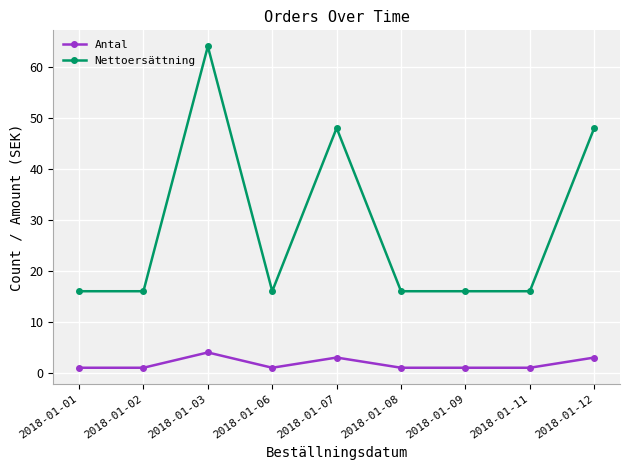

What is the value of the Nettoersättning point at the 2nd from the left?

16